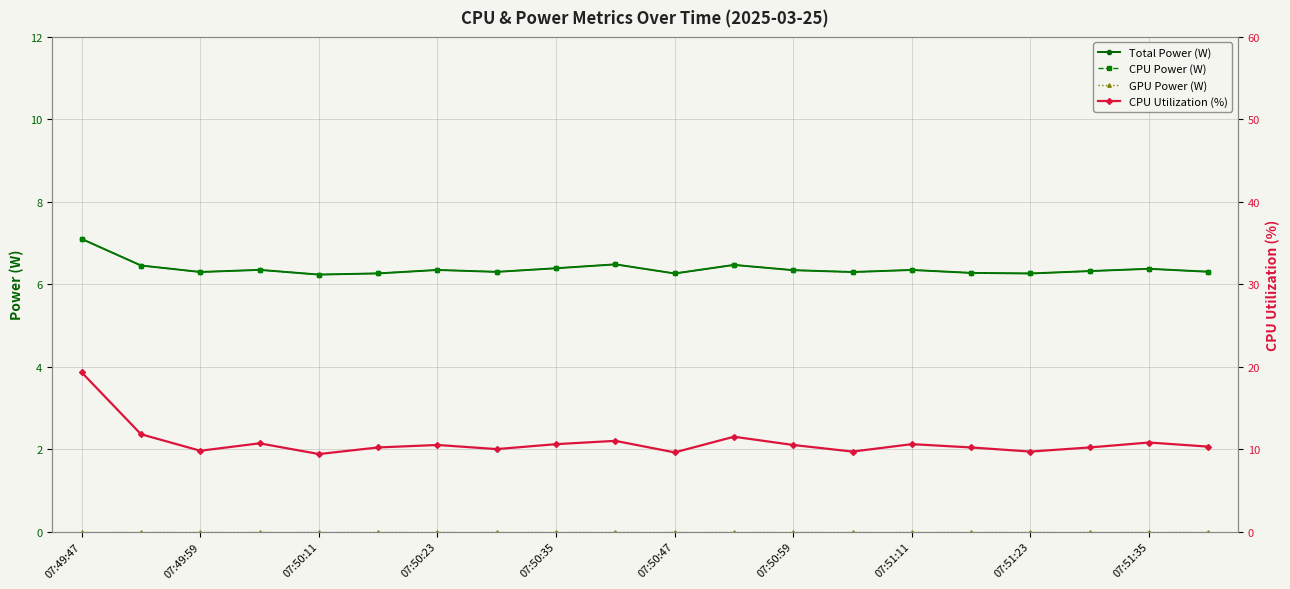

Reading left to right, transcribe all the data shown in this chart.

Total Power (W): 7.1	6.5	6.3	6.3	6.2	6.3	6.3	6.3	6.4	6.5	6.3	6.5	6.3	6.3	6.3	6.3	6.3	6.3	6.4	6.3
CPU Power (W): 7.1	6.5	6.3	6.3	6.2	6.3	6.3	6.3	6.4	6.5	6.3	6.5	6.3	6.3	6.3	6.3	6.3	6.3	6.4	6.3
GPU Power (W): 0.0	0.0	0.0	0.0	0.0	0.0	0.0	0.0	0.0	0.0	0.0	0.0	0.0	0.0	0.0	0.0	0.0	0.0	0.0	0.0
CPU Utilization (%): 19.3	11.8	9.8	10.7	9.4	10.2	10.5	10.0	10.6	11.0	9.6	11.5	10.5	9.7	10.6	10.2	9.7	10.2	10.8	10.3